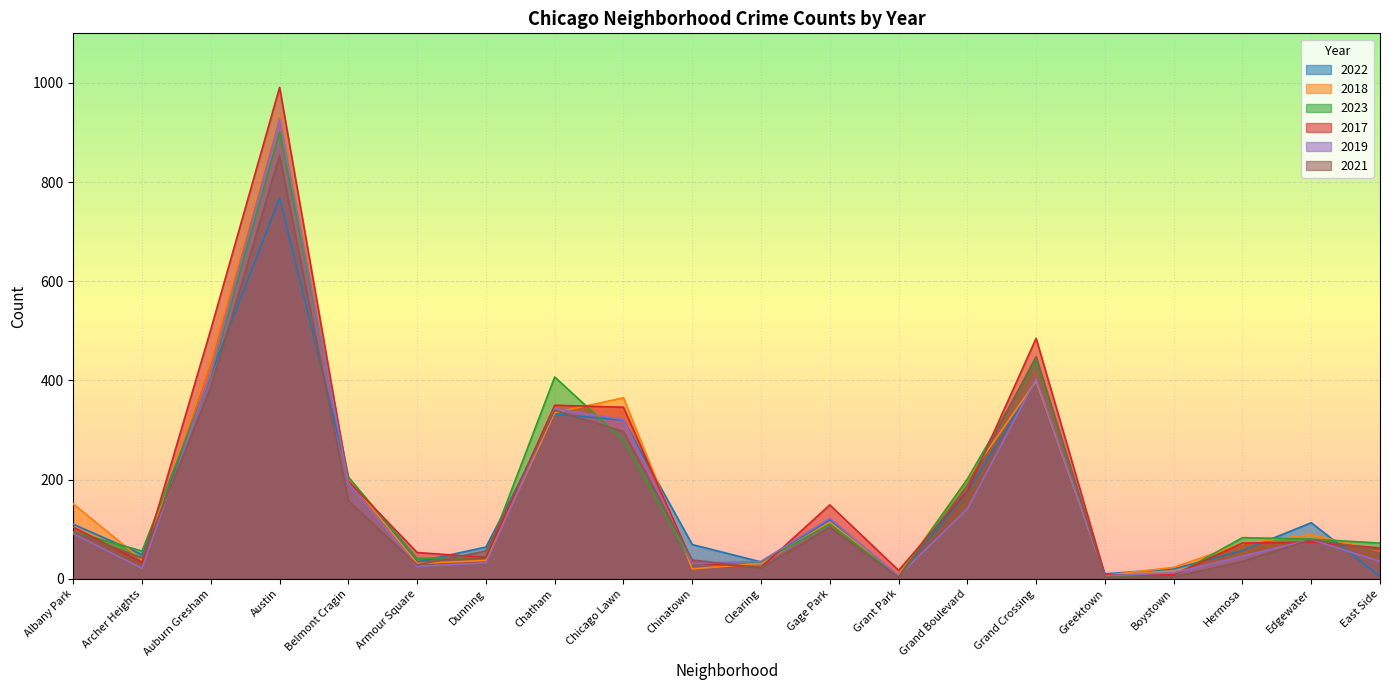

Reading left to right, extract all data points from this chart.

2022: 110	49	411	768	204	34	64	332	320	69	34	119	5	175	400	10	20	57	113	5
2018: 151	38	441	935	201	31	37	335	365	20	31	114	7	200	399	7	23	71	89	56
2023: 95	56	411	901	205	41	44	407	279	31	34	110	5	201	440	5	6	83	80	72
2017: 104	33	503	991	197	53	43	350	346	33	23	149	17	177	485	8	8	72	74	62
2019: 91	21	415	929	193	25	32	343	321	31	35	122	6	141	403	6	12	46	79	35
2021: 94	42	386	853	157	28	56	340	297	38	22	104	3	188	448	3	4	35	79	58